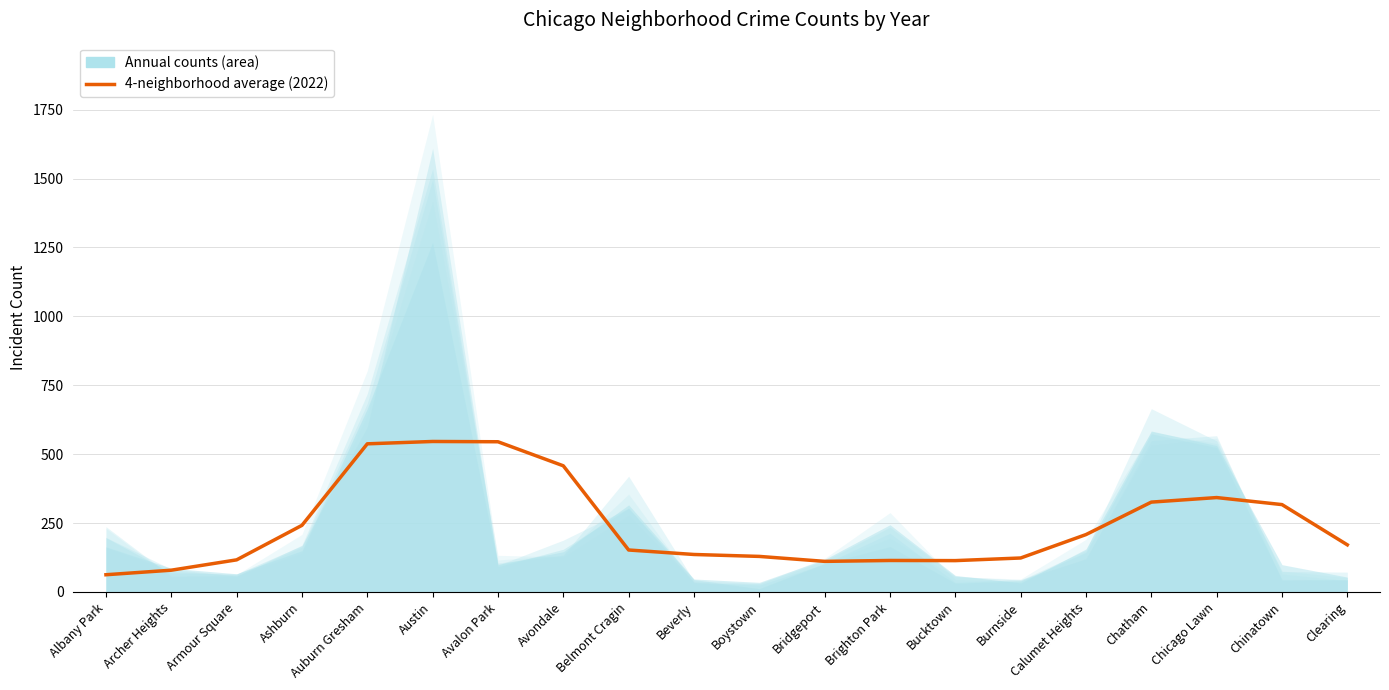

Approximately how many times larger is the value at Bridgeport compared to Avalon Park?

0.2